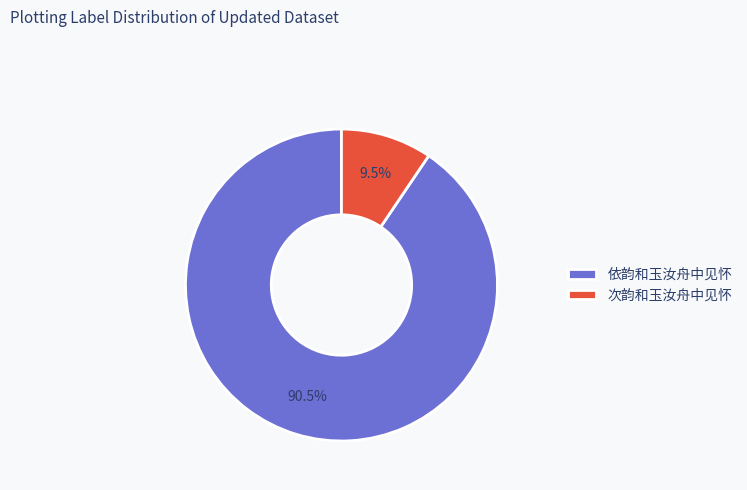

Rank the categories by value from lowest to highest.

次韵和玉汝舟中见怀, 依韵和玉汝舟中见怀